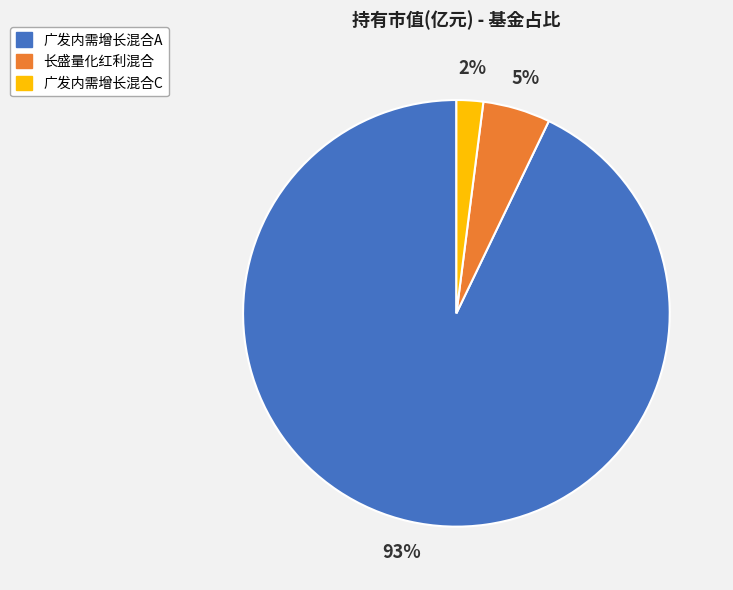

To the nearest percent, what is the average slice percentage?

33%